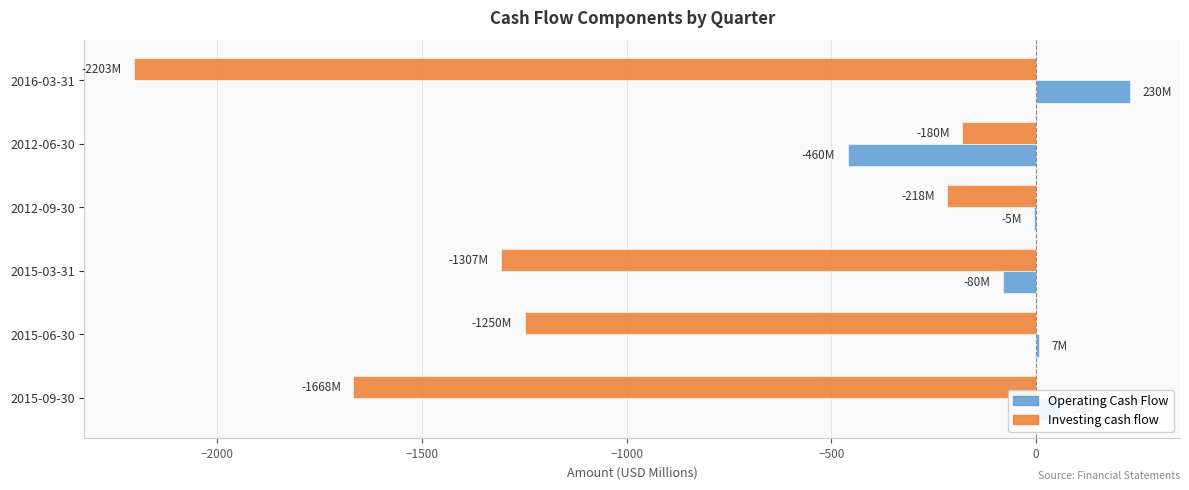

What is the maximum value for Operating Cash Flow?

230.1